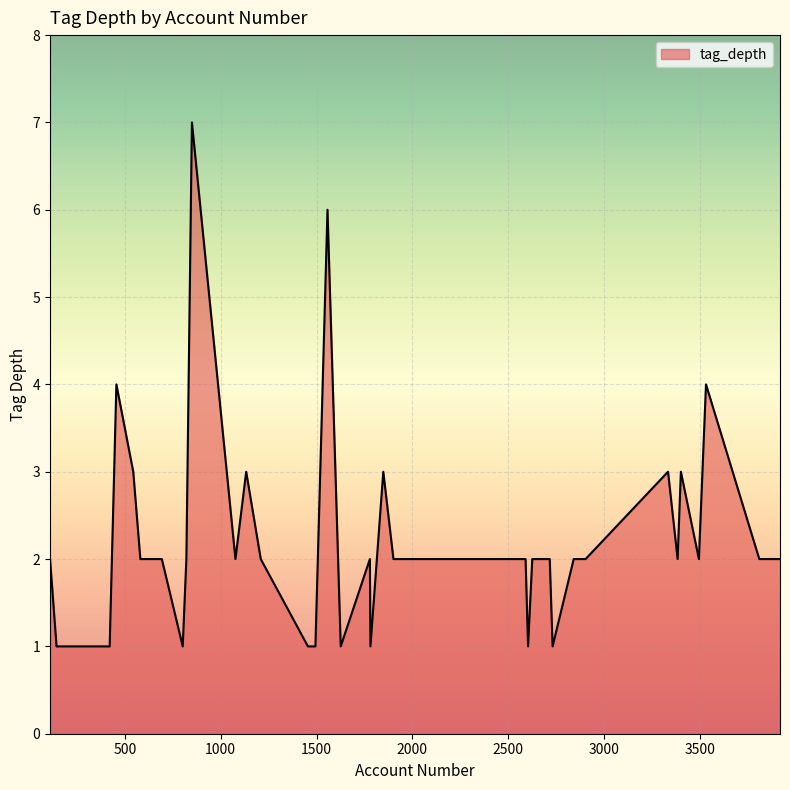

What is the difference between the maximum and minimum values?

6